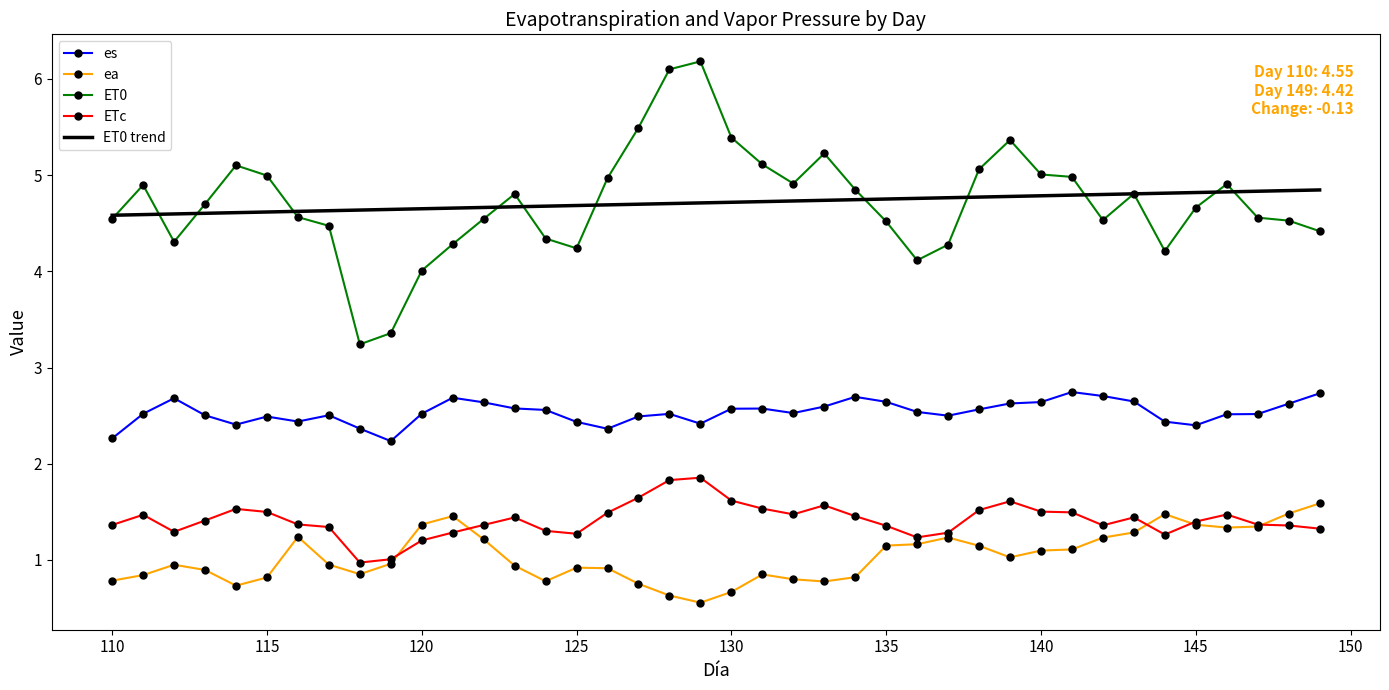

What is the greatest value displayed?

6.2